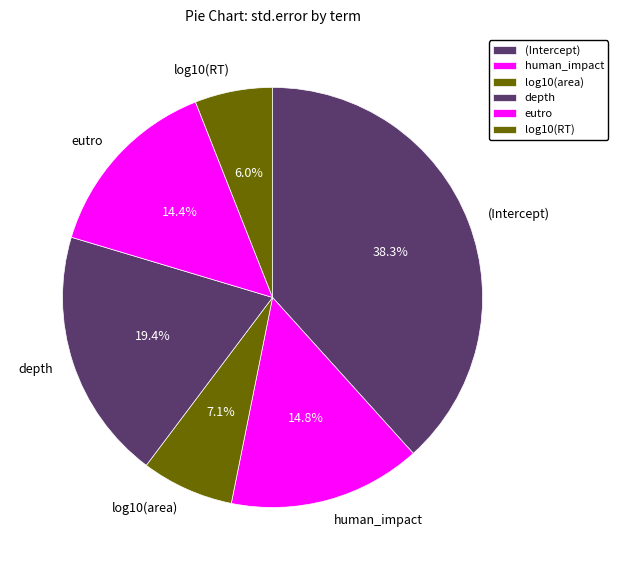

What percentage is the human_impact slice, to the nearest percent?

15%